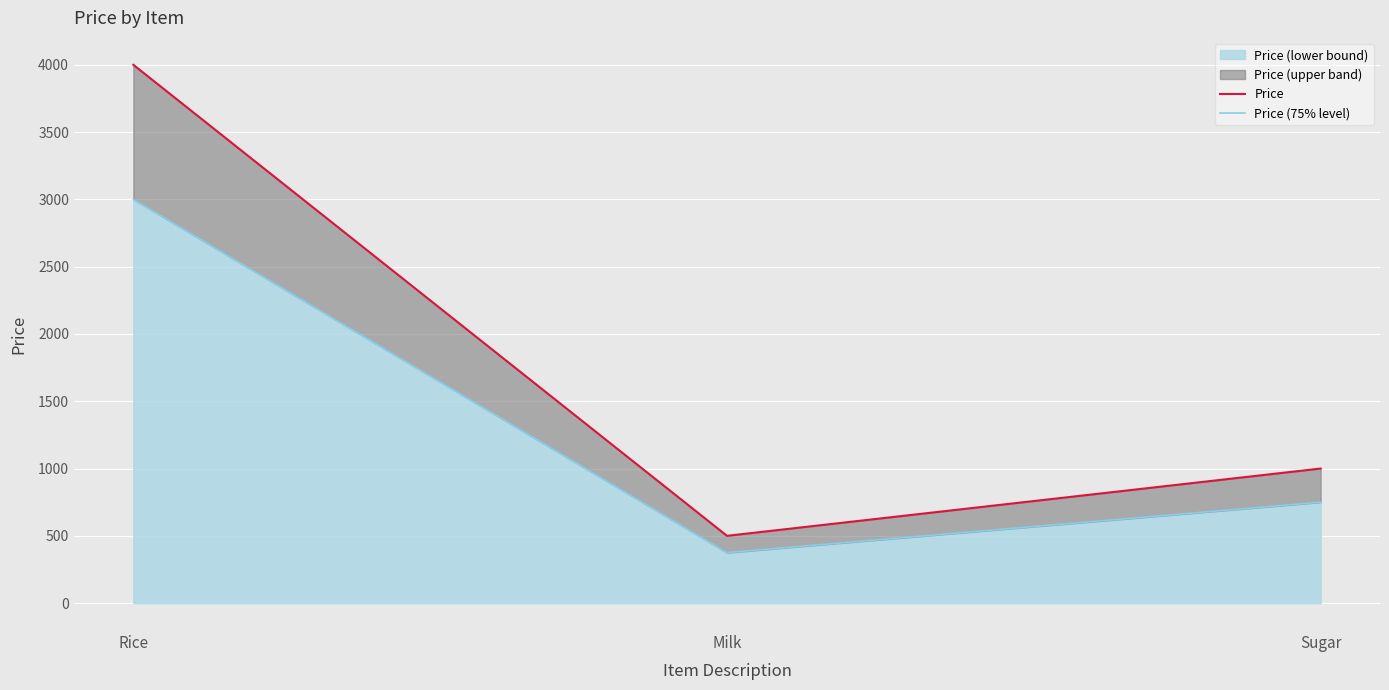

List the series in order of their overall mean, highest first.

Price, Price (75% level)